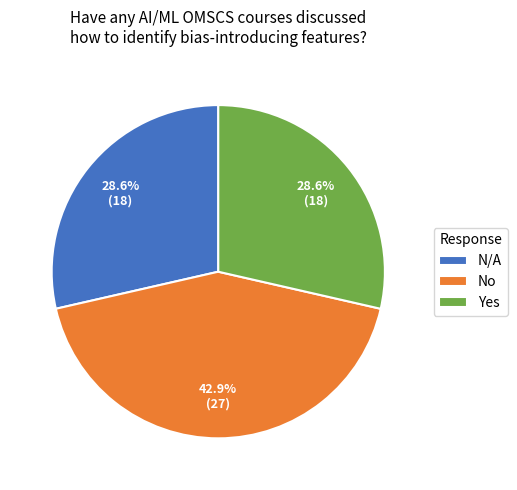

Between No and Yes, which is larger?

No